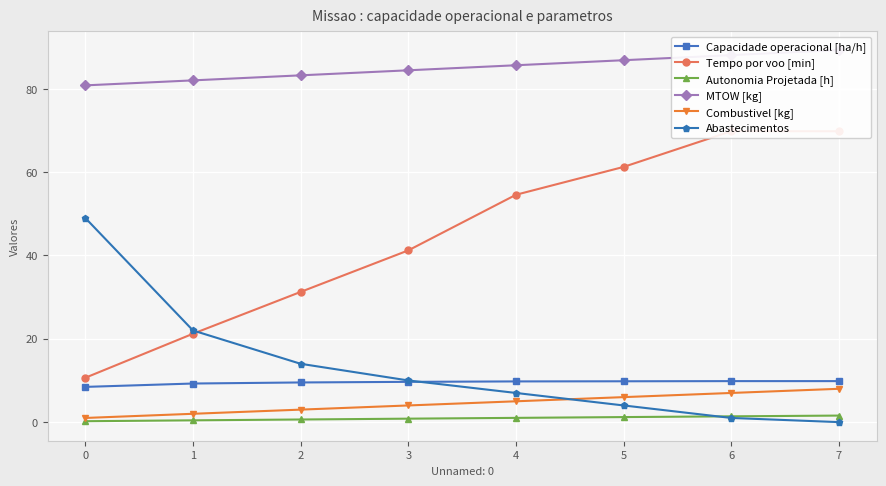

Is this an area chart (filled region under the line)?

No